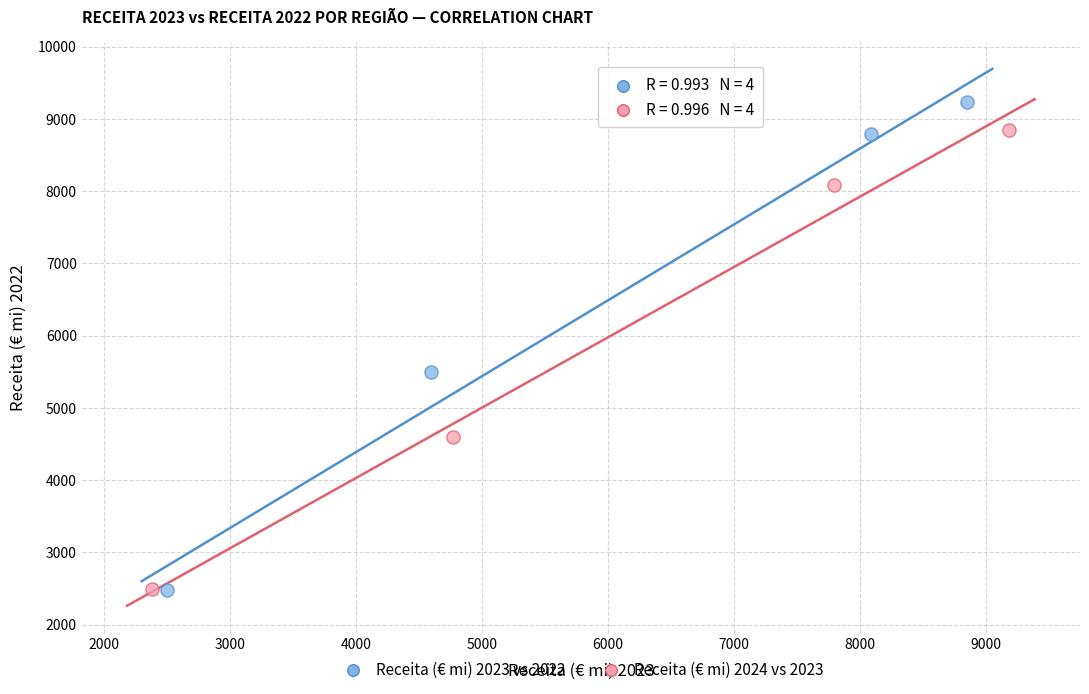

Which series has the largest Y range (max minus min)?

Receita (€ mi) 2023 vs 2022